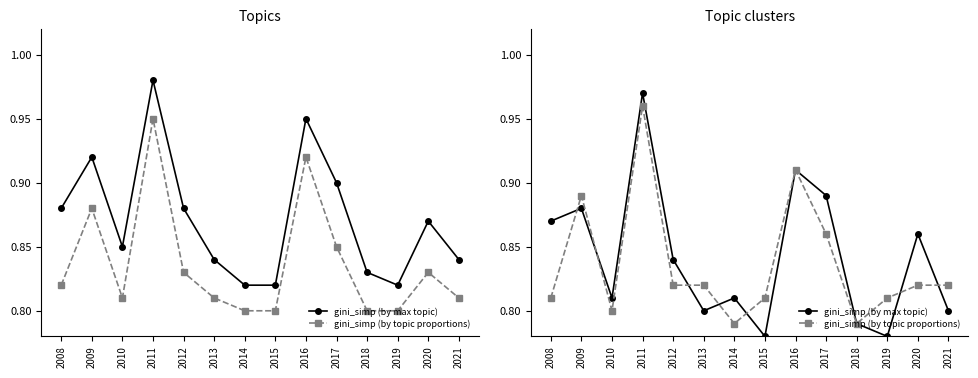

How many series are shown in this chart?

2